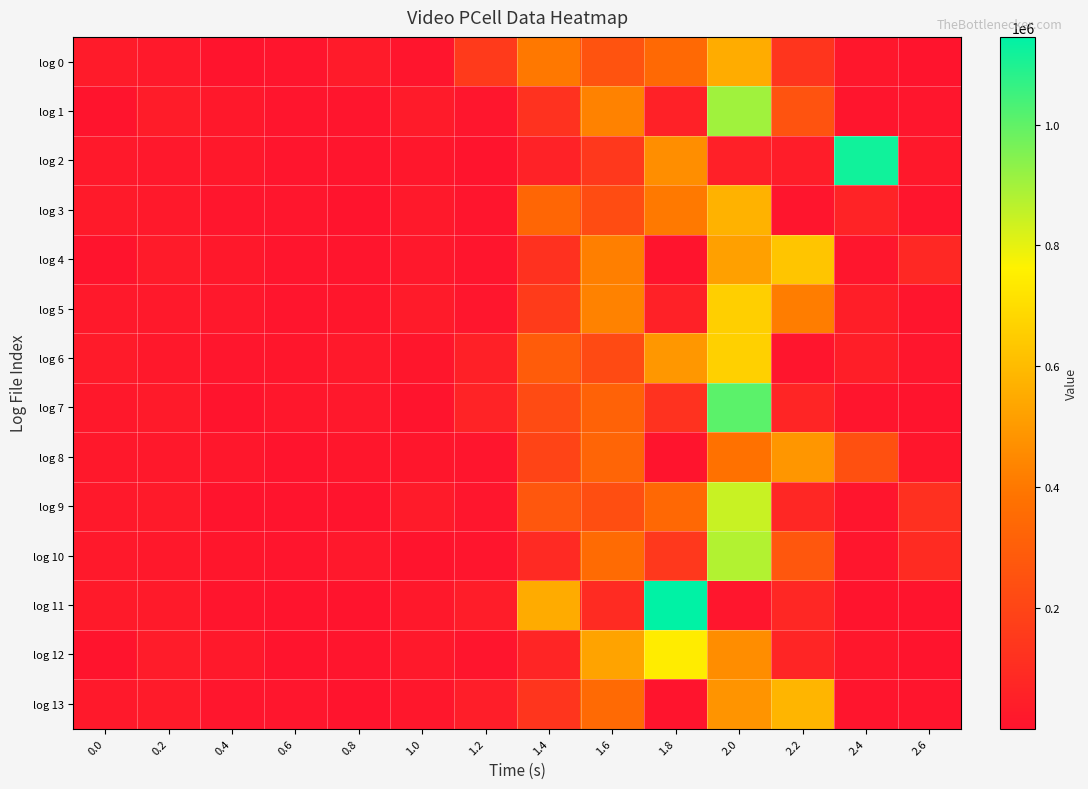

At which category is the sum across all series the highest?

2.0